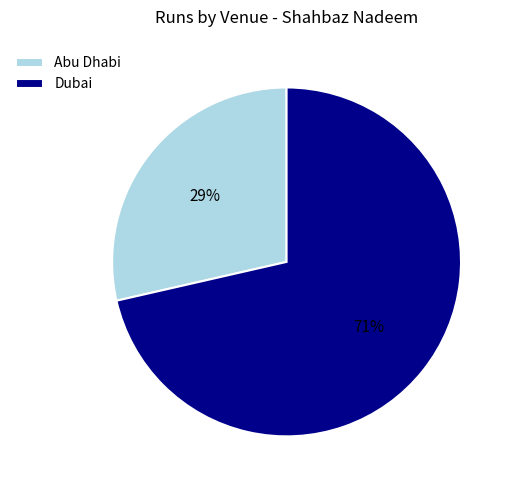

What is the smallest slice in the pie chart?

Abu Dhabi